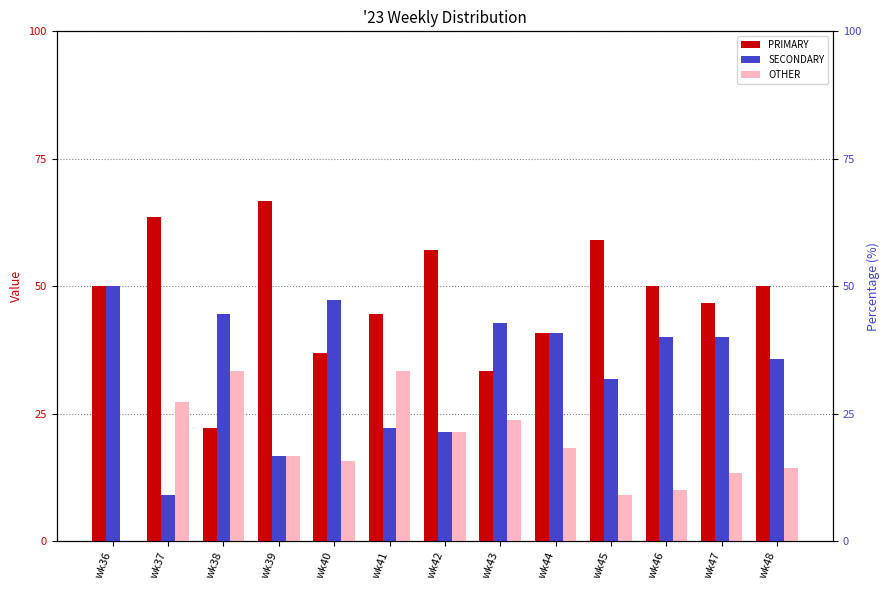

Is the value of OTHER at wk42 greater than the value of SECONDARY at wk44?

No